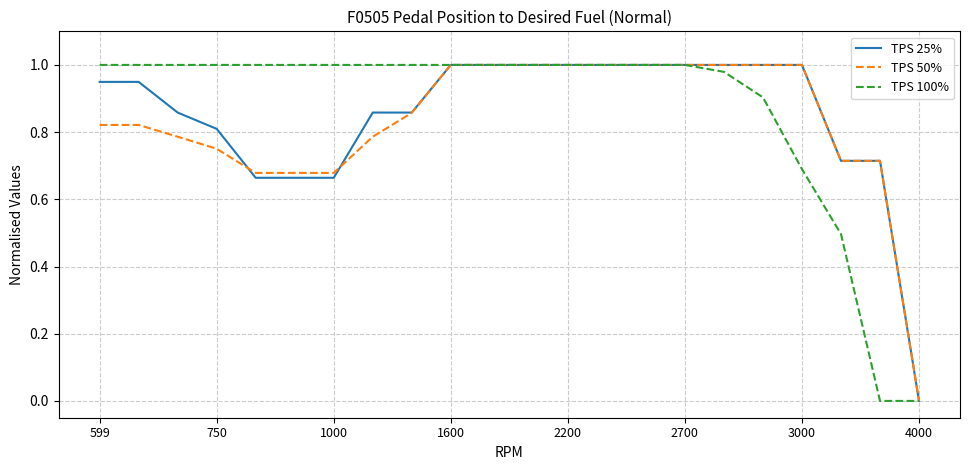

At how many categories does at least one series exceed 0?

21